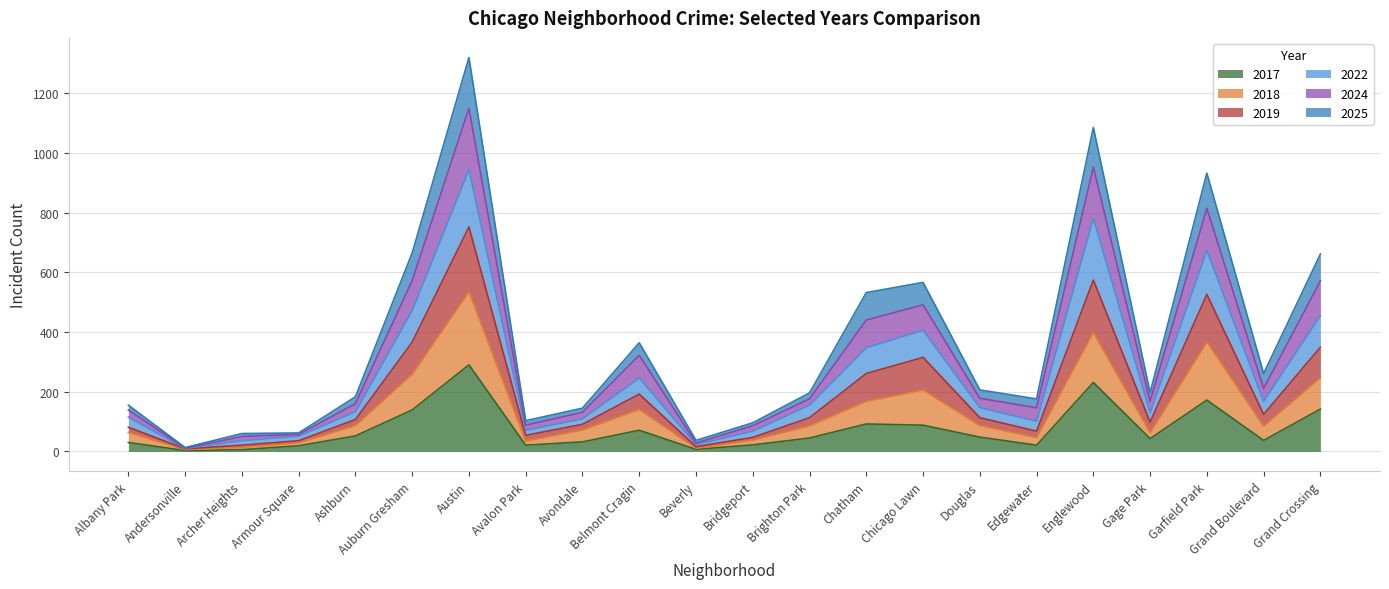

What is the approximate value of 2017 at Chicago Lawn?

88